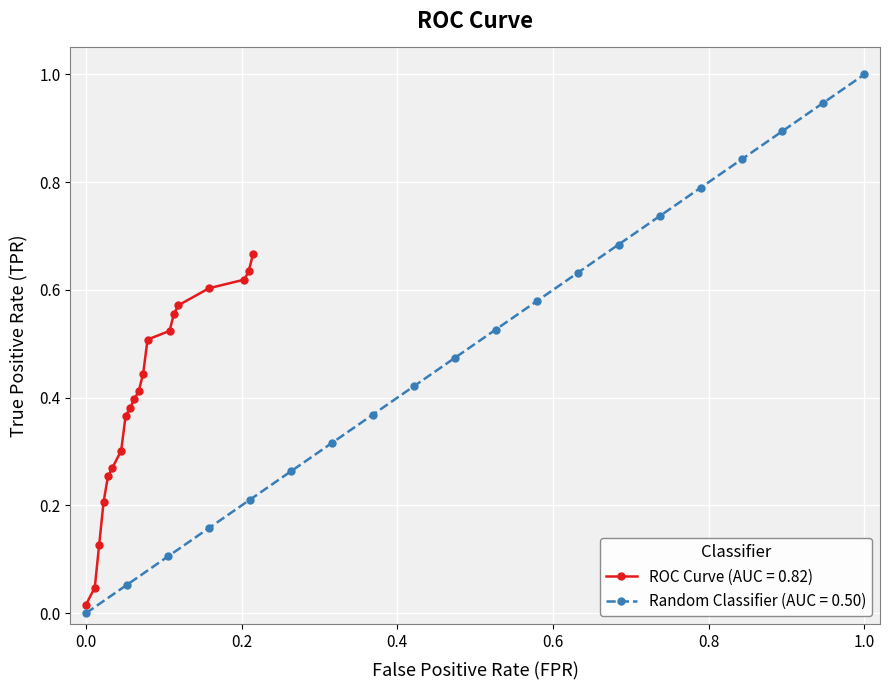

Reading left to right, what are all the values shown in this chart?

0.0	0.0	0.1	0.2	0.3	0.3	0.3	0.4	0.4	0.4	0.4	0.4	0.5	0.5	0.6	0.6	0.6	0.6	0.6	0.7